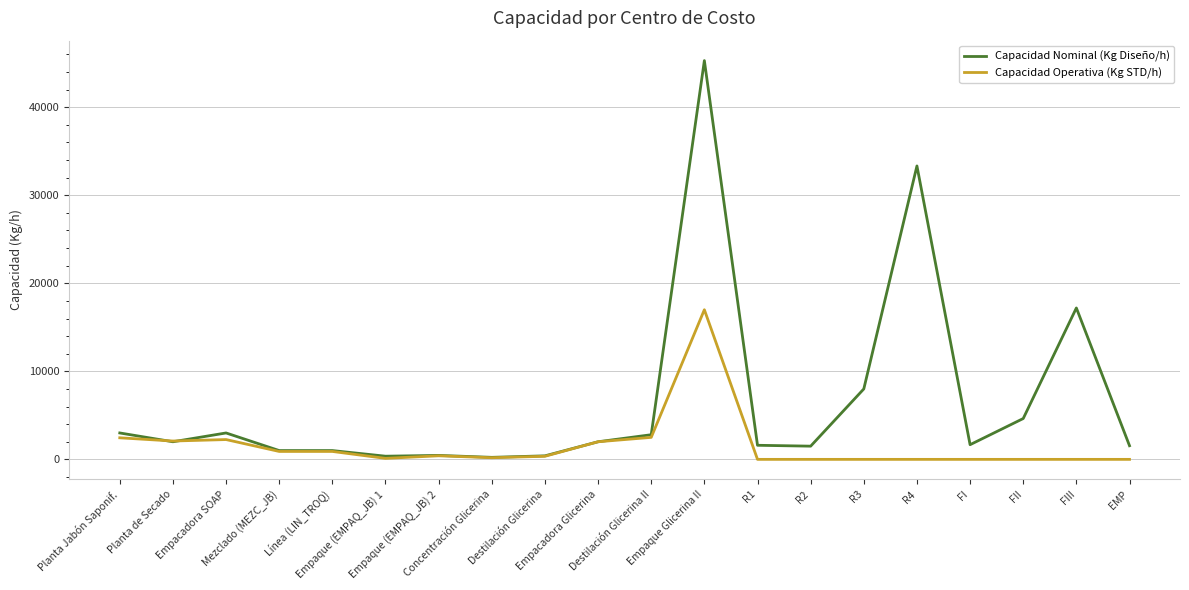

What is the sum of all Capacidad Nominal (Kg Diseño/h) values?

131029.0